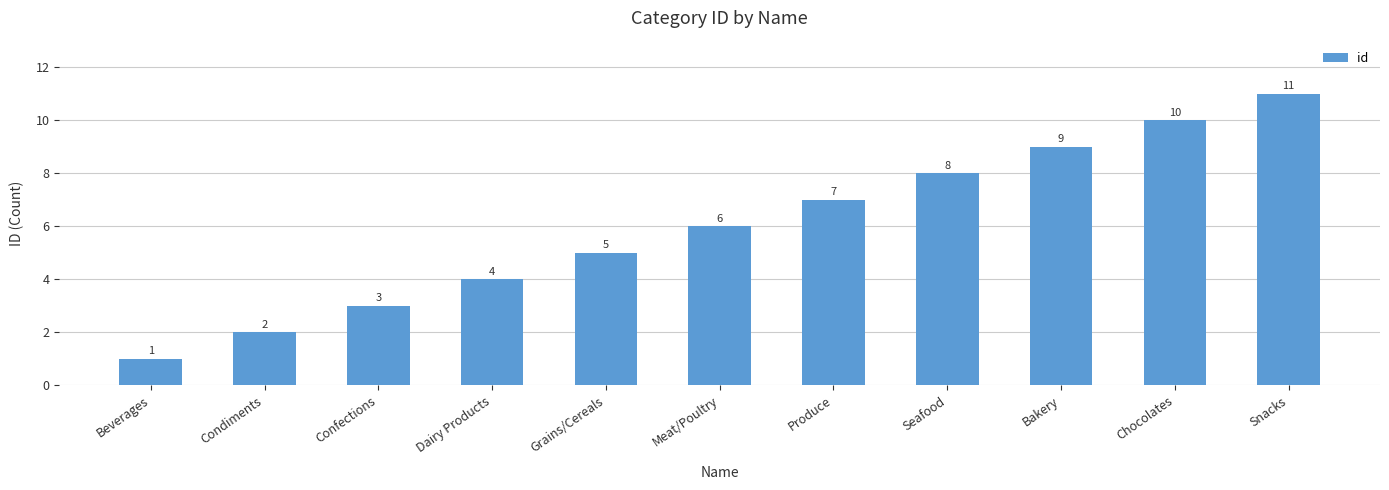

True or false: the data shows 17 at Snacks.

False